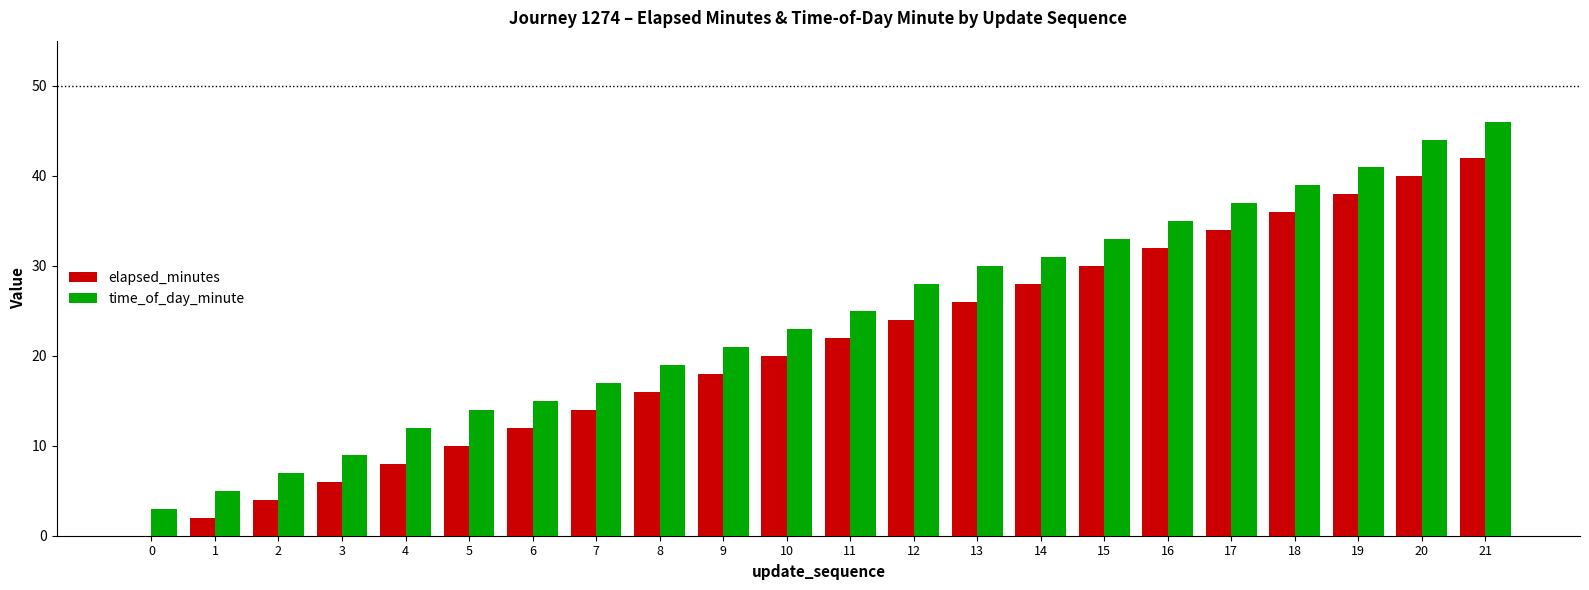

Reading left to right, transcribe all the data shown in this chart.

elapsed_minutes: 0	2	4	6	8	10	12	14	16	18	20	22	24	26	28	30	32	34	36	38	40	42
time_of_day_minute: 3	5	7	9	12	14	15	17	19	21	23	25	28	30	31	33	35	37	39	41	44	46